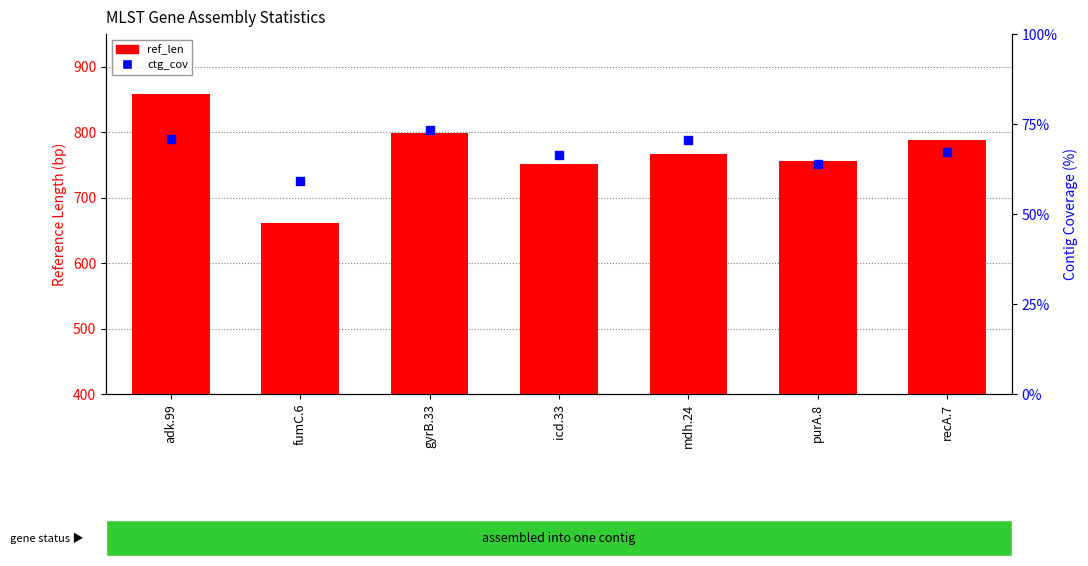

Which series has the widest spread of Y values?

ref_len